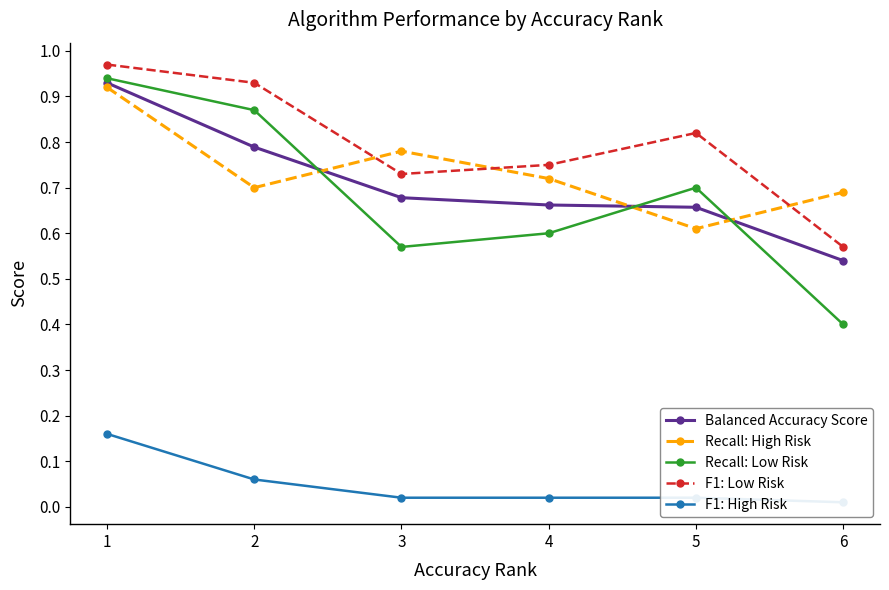

What are all the series names shown in the legend?

Balanced Accuracy Score, Recall: High Risk, Recall: Low Risk, F1: Low Risk, F1: High Risk